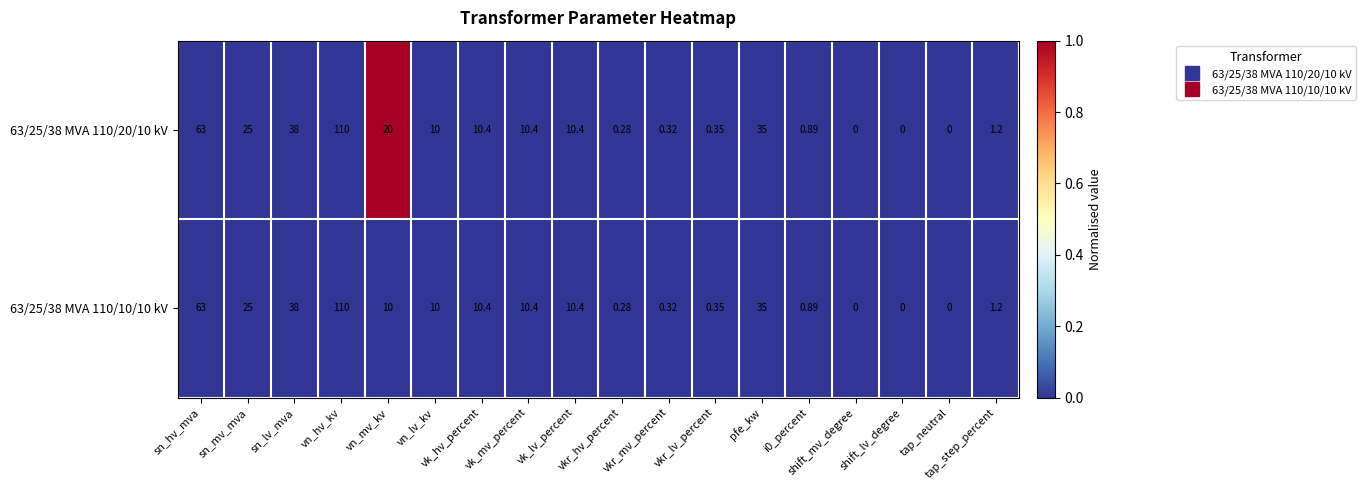

Rank the series by their average value, from lowest to highest.

63/25/38 MVA 110/10/10 kV, 63/25/38 MVA 110/20/10 kV